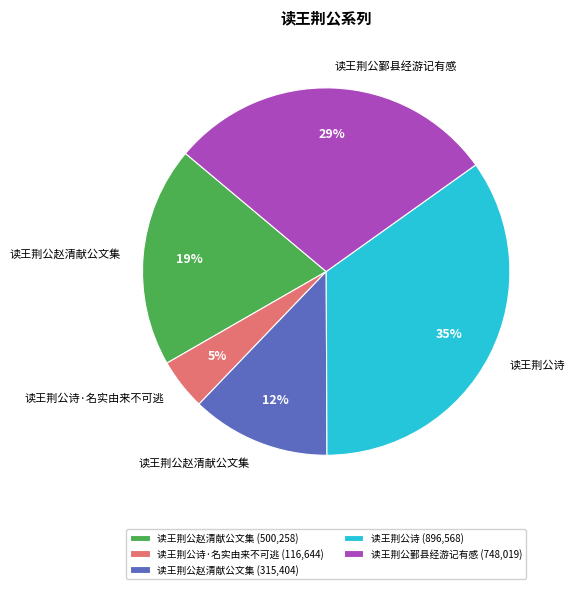

To the nearest percent, what is the difference between the largest and smallest slice percentages?

30%